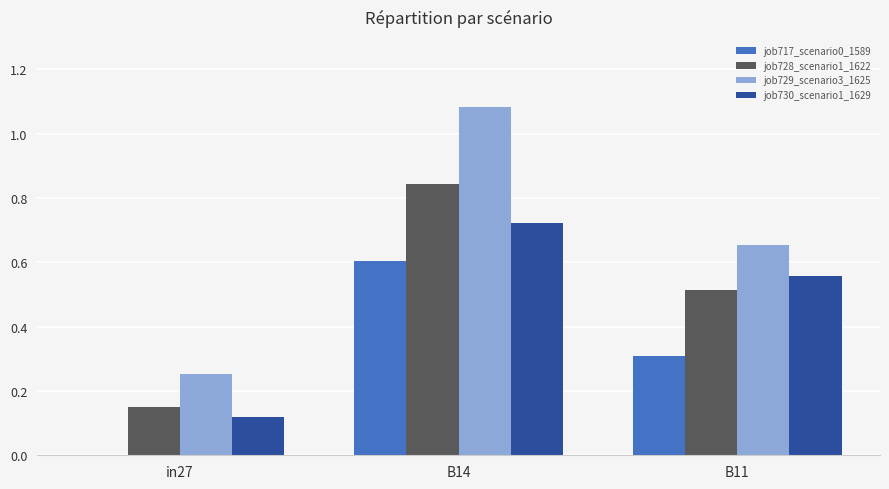

Which series has the widest spread of values?

job729_scenario3_1625